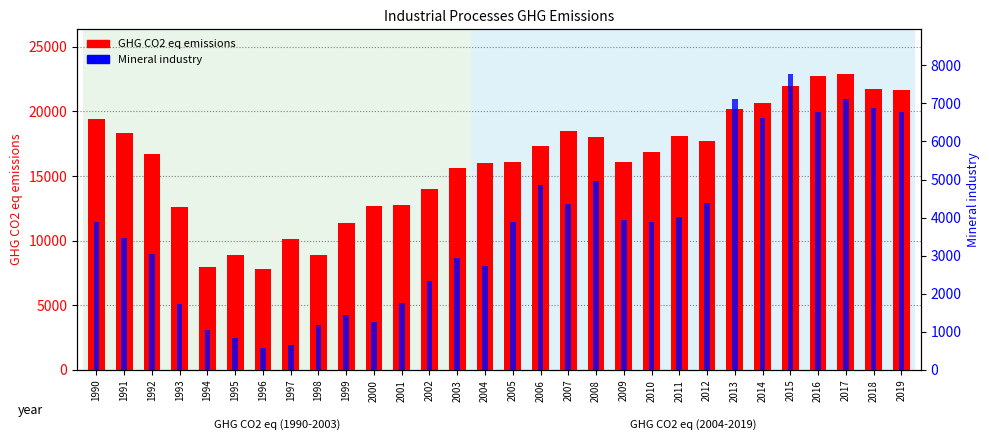

Between 1994 and 1992, which is larger?

1992